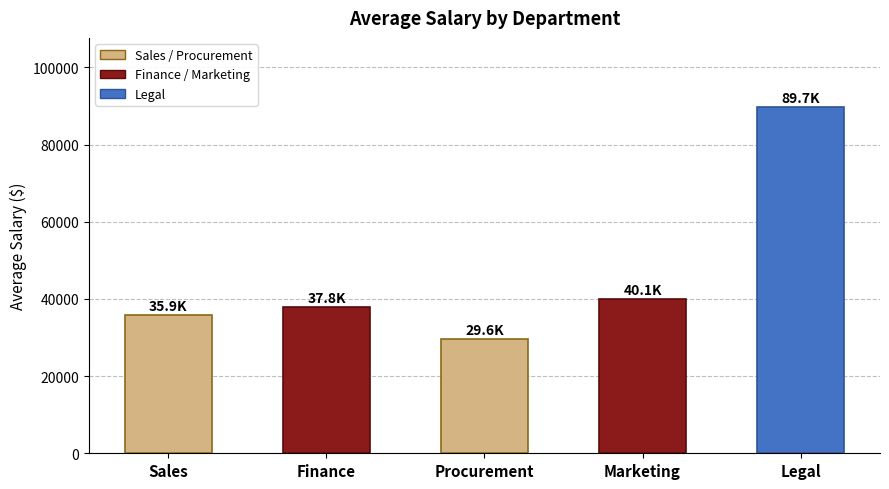

True or false: the data shows 9785 at Finance.

False